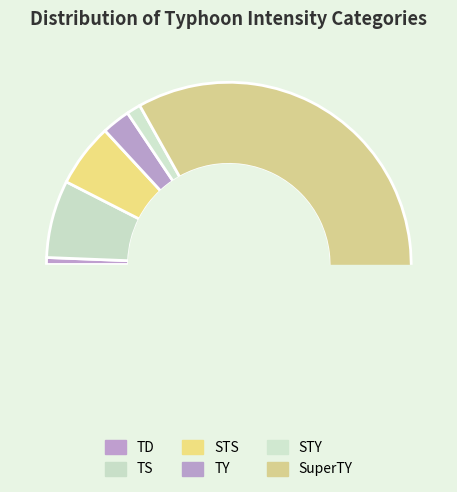

Which category has the smallest portion of the pie?

TD